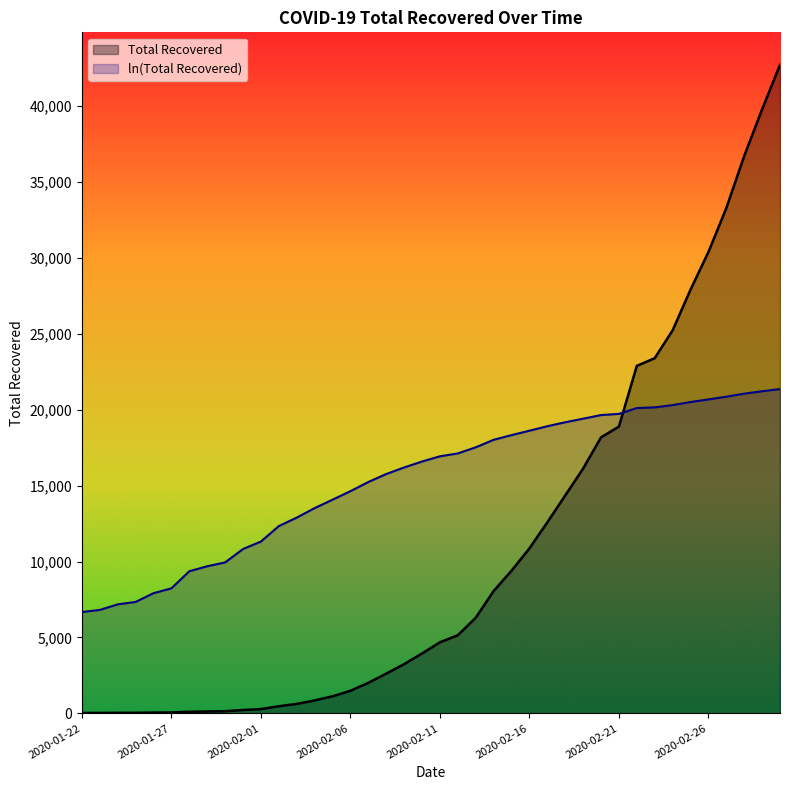

What is the label of the 31st point from the right?

2020-01-31